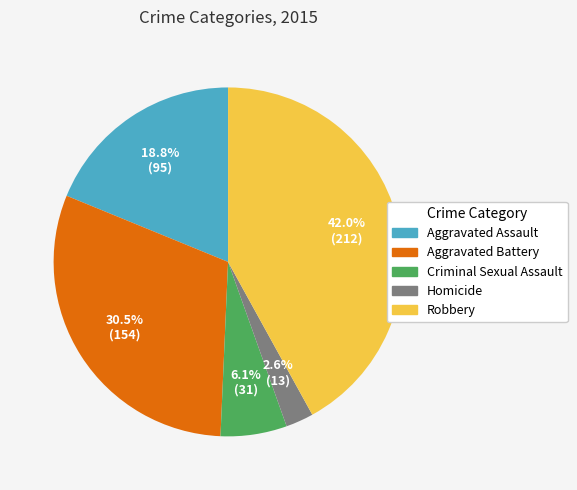

True or false: Criminal Sexual Assault accounts for 1% of the total.

False